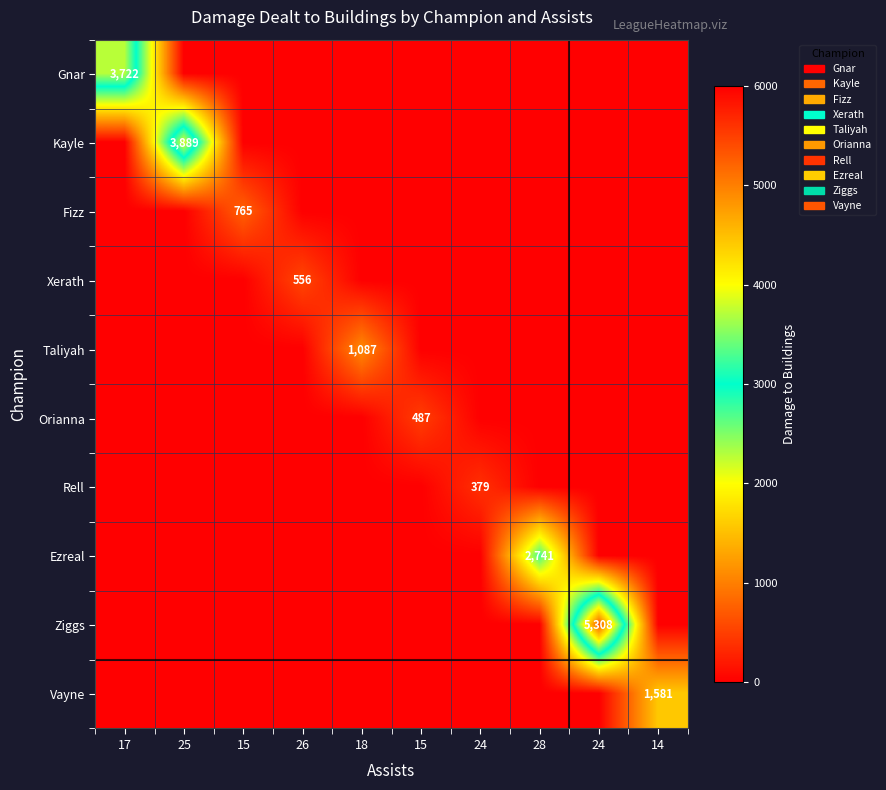

At how many categories does at least one series exceed 2735?

4